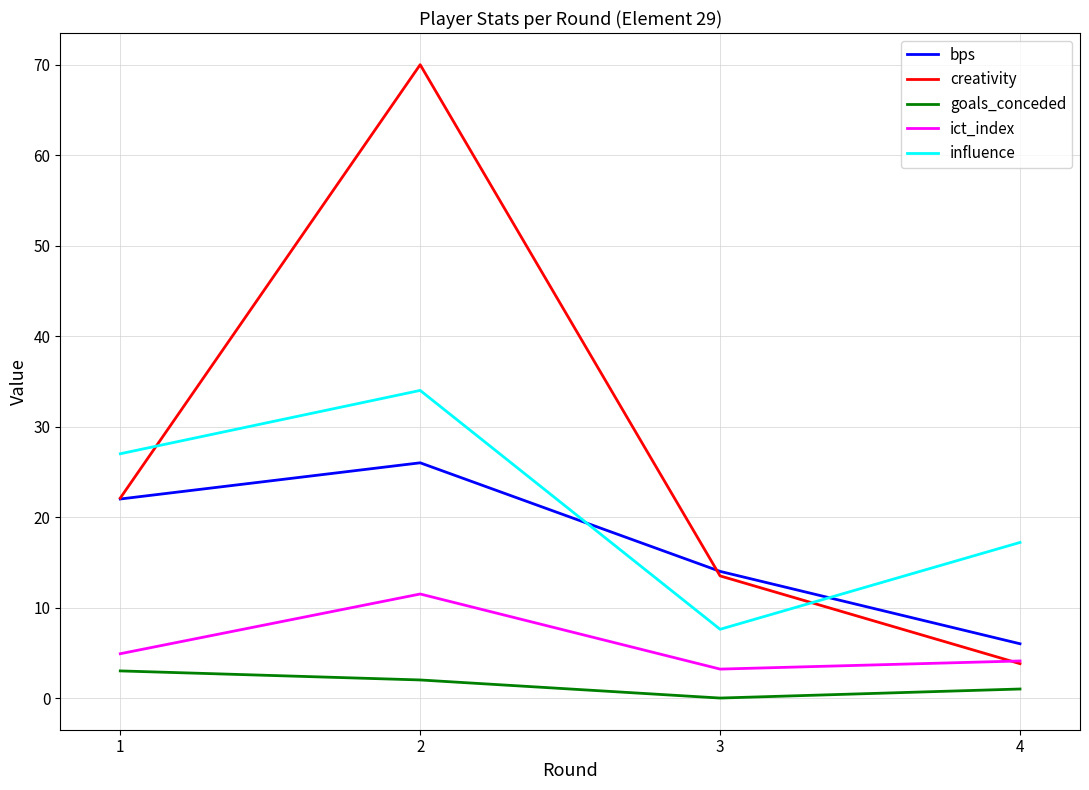

What is the difference between the maximum and minimum values in the ict_index series?

8.3